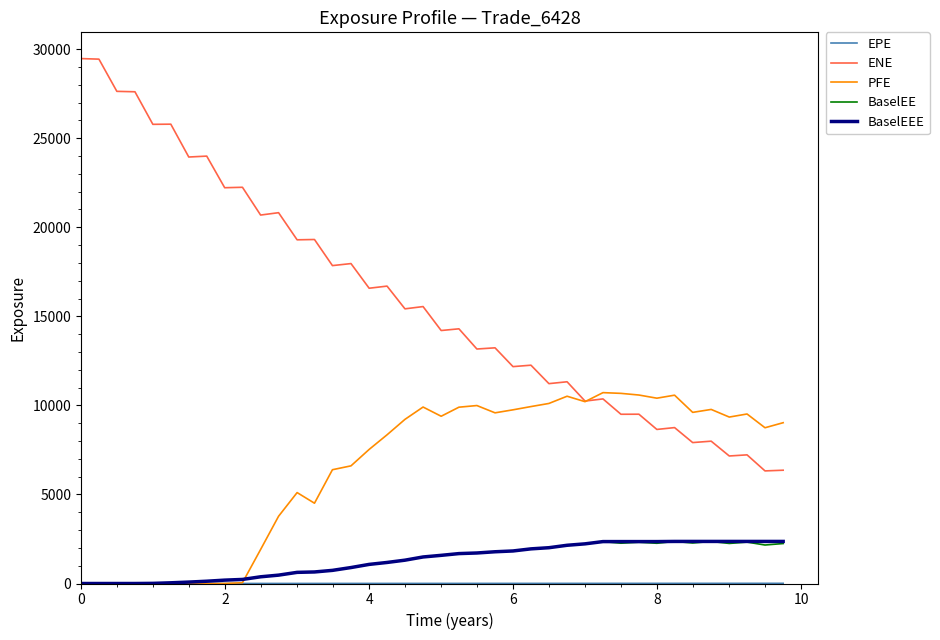

Which series has the widest spread of values?

ENE